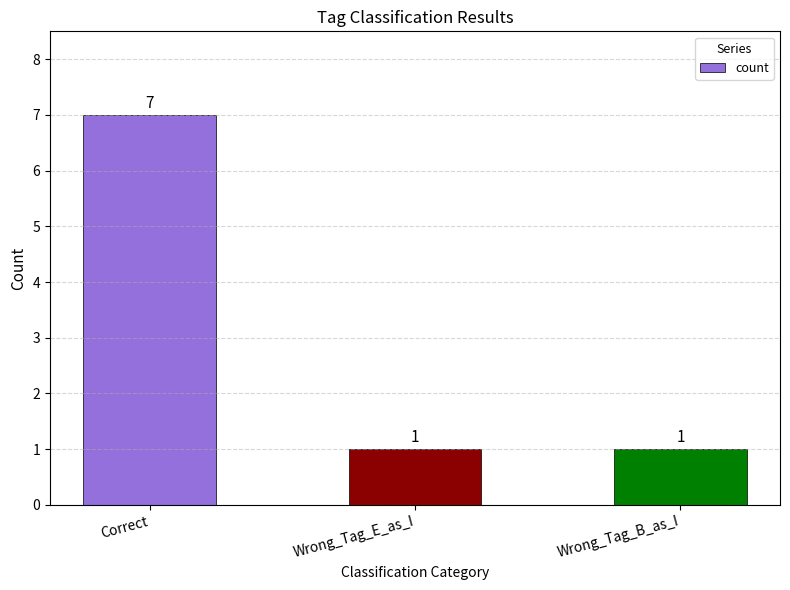

What is the change in value from Correct to Wrong_Tag_E_as_I?

-6